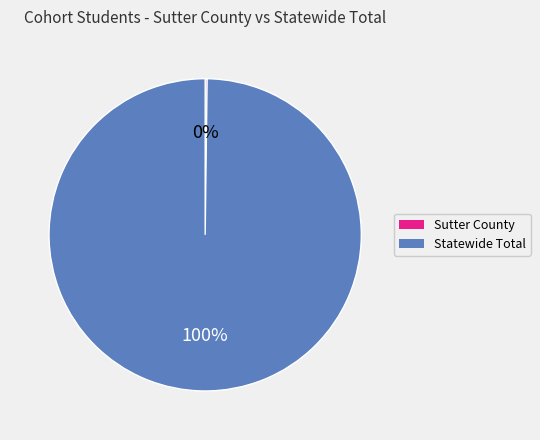

To the nearest percent, what is the average slice percentage?

50%